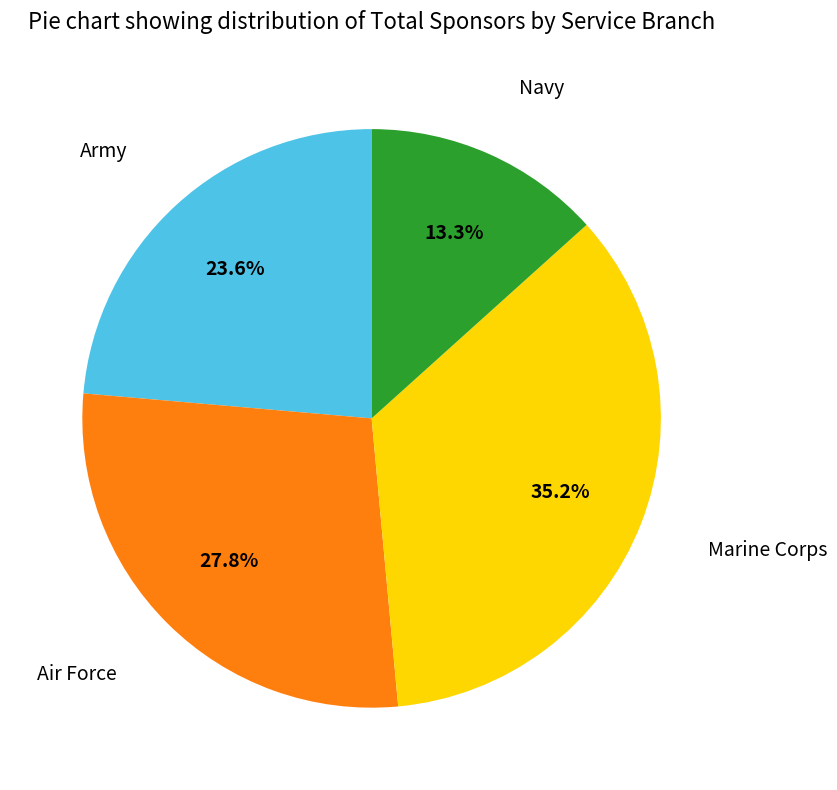

Does any single category account for the majority?

No